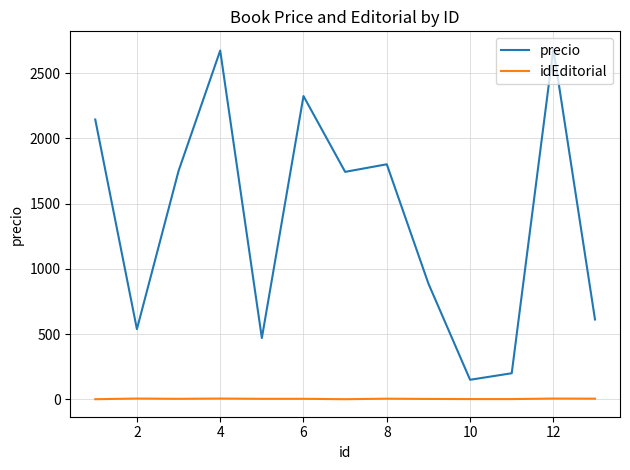

List the series in order of their peak value, lowest first.

idEditorial, precio